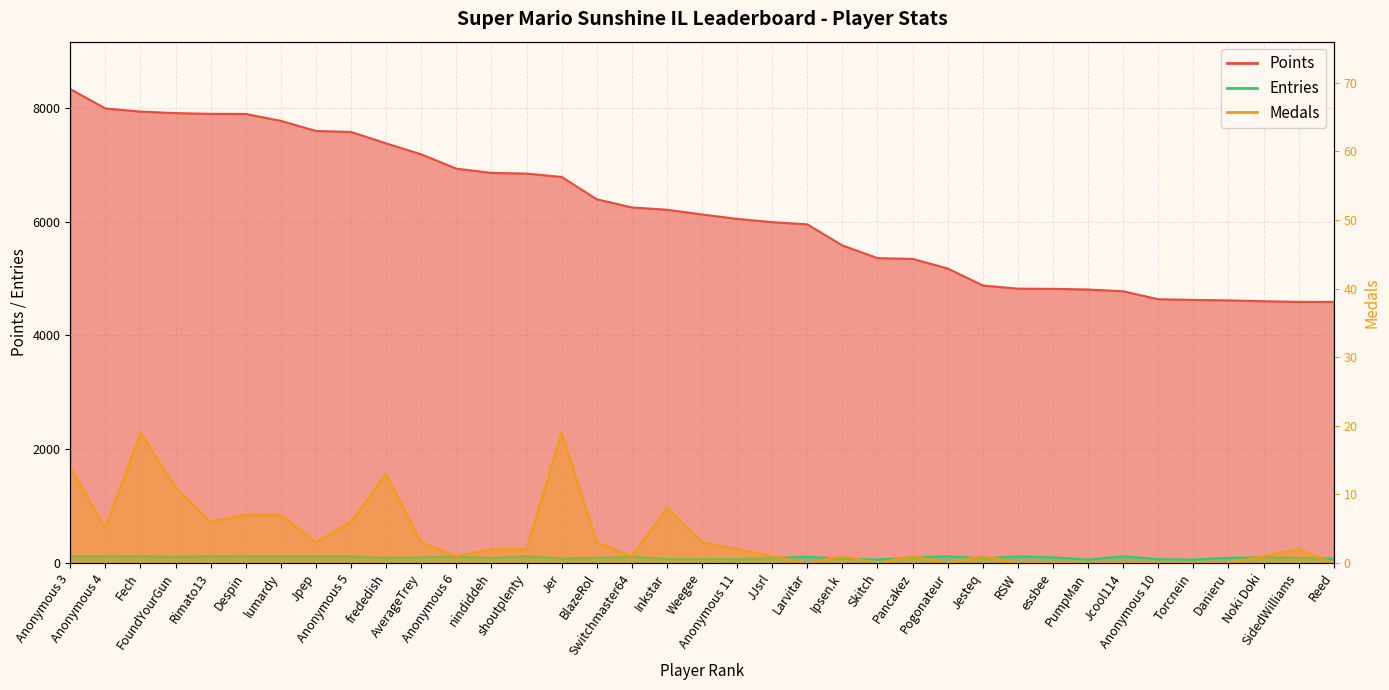

Reading left to right, transcribe all the data shown in this chart.

Points: 8331	7990	7935	7908	7895	7893	7772	7594	7577	7376	7183	6932	6857	6845	6786	6394	6250	6210	6126	6049	5991	5952	5582	5359	5345	5177	4878	4822	4819	4807	4776	4636	4624	4616	4601	4590	4589
Medals: 14	5	19	11	6	7	7	3	6	13	3	1	2	2	19	3	1	8	3	2	1	0	1	0	1	0	1	0	0	0	0	0	0	0	1	2	0
Entries: 115	116	115	109	115	116	114	114	114	87	100	113	86	116	78	89	110	71	72	65	86	109	73	62	94	118	80	116	99	59	117	66	60	89	101	89	74